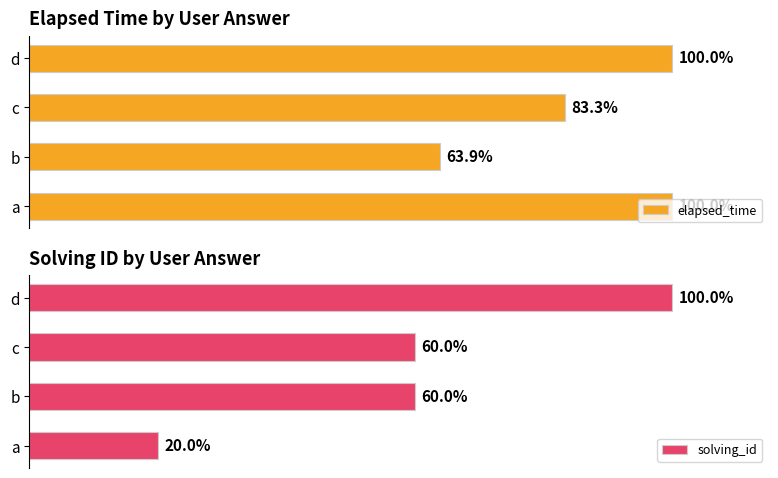

Between c and d, which series saw the biggest shift?

elapsed_time